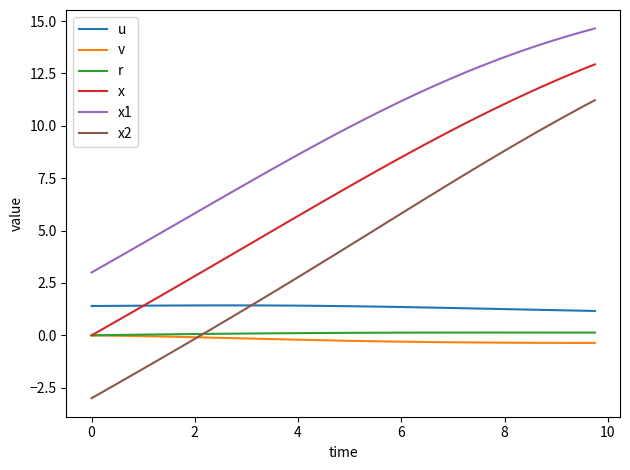

What is the maximum value for x?

12.9